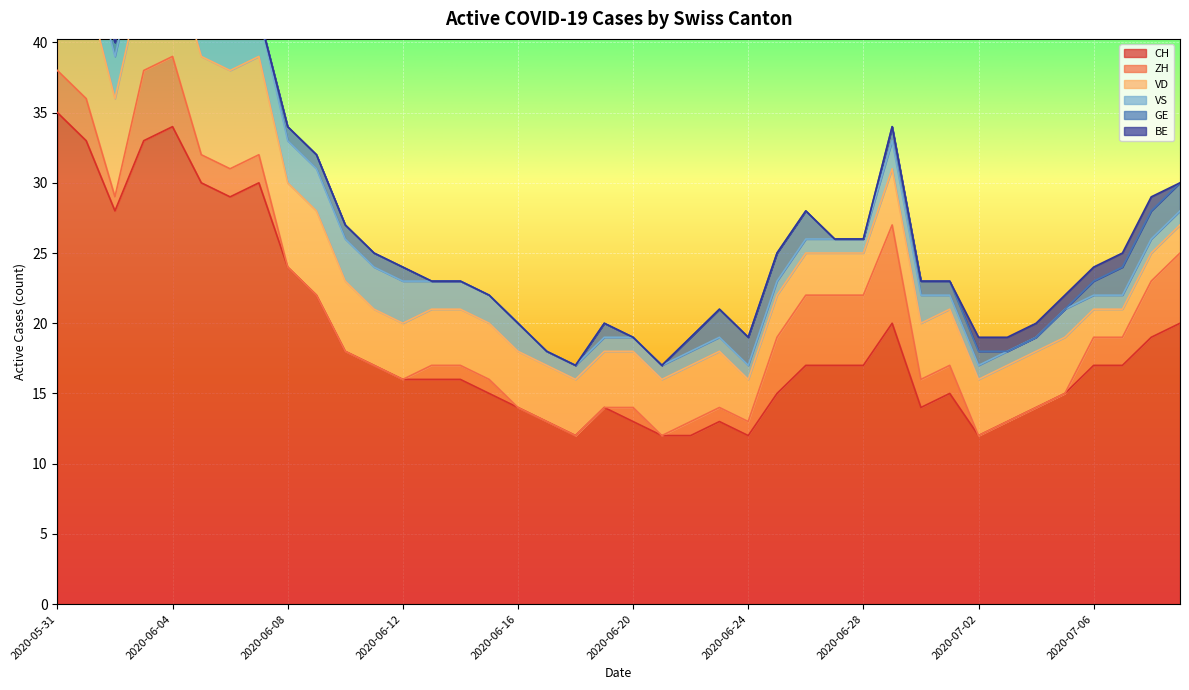

True or false: VS and BE intersect in this chart.

False